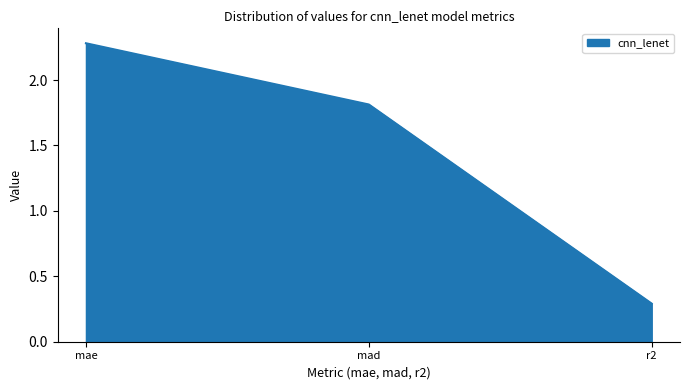

Rank the categories by value from lowest to highest.

r2, mad, mae